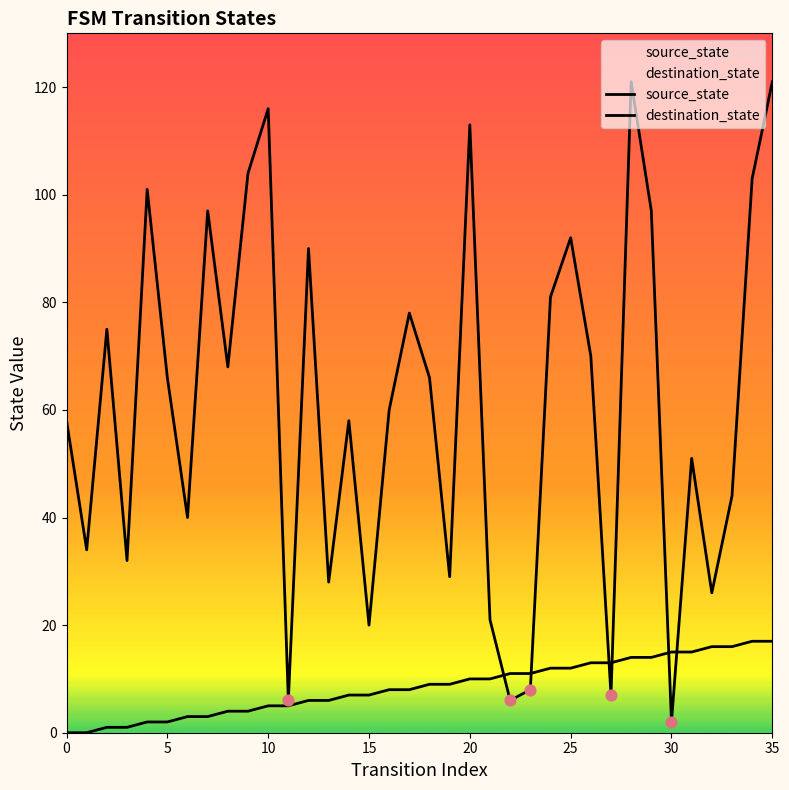

At how many categories does at least one series exceed 84?

11